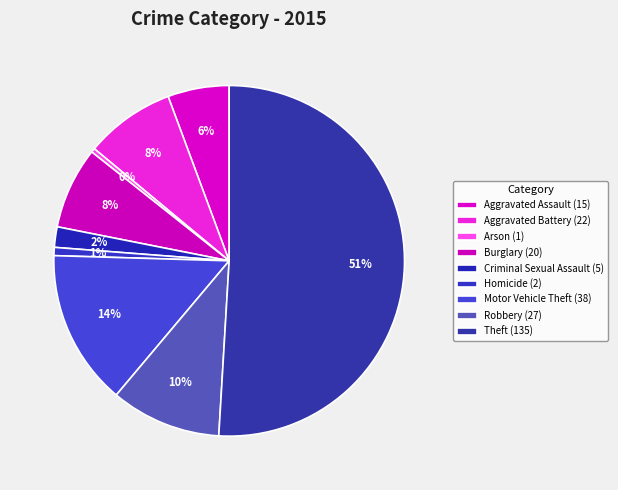

Combined, do Criminal Sexual Assault and Theft account for over 50%?

Yes